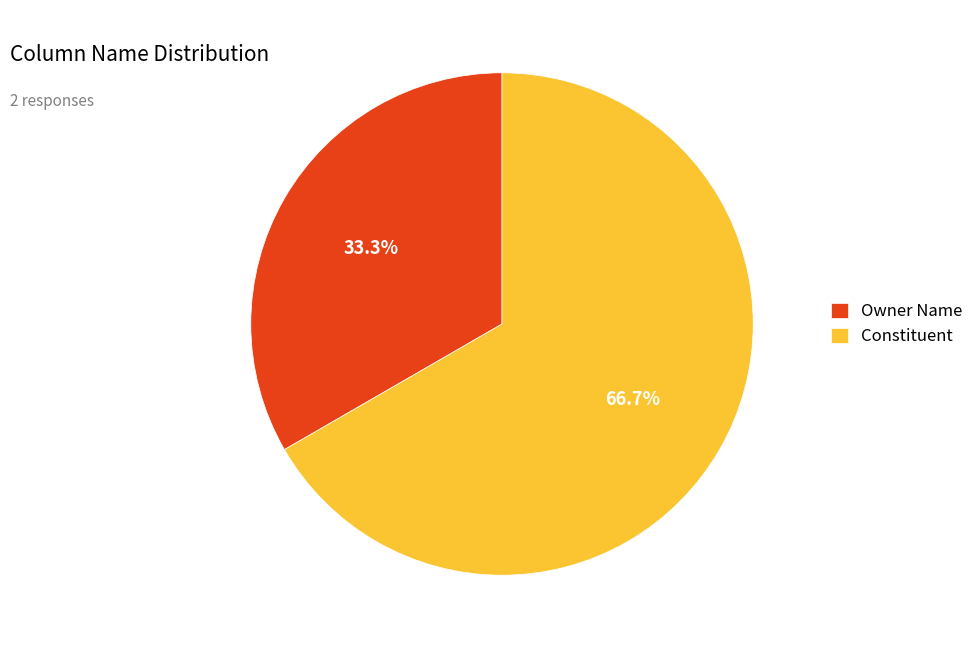

To the nearest percent, what percentage of the pie is Owner Name?

33%